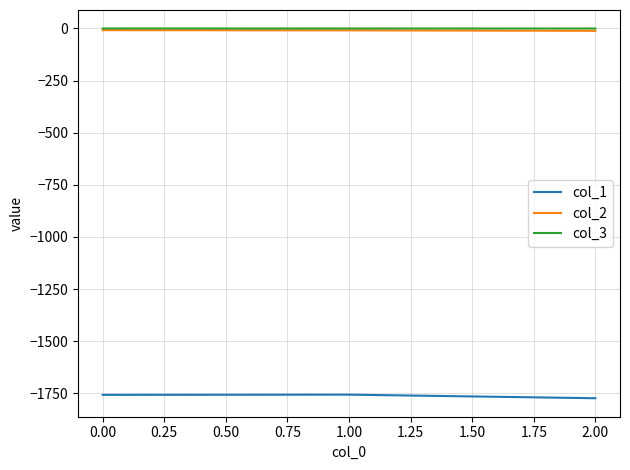

The col_2 series shows -8.2 at 0.00. True or false?

True